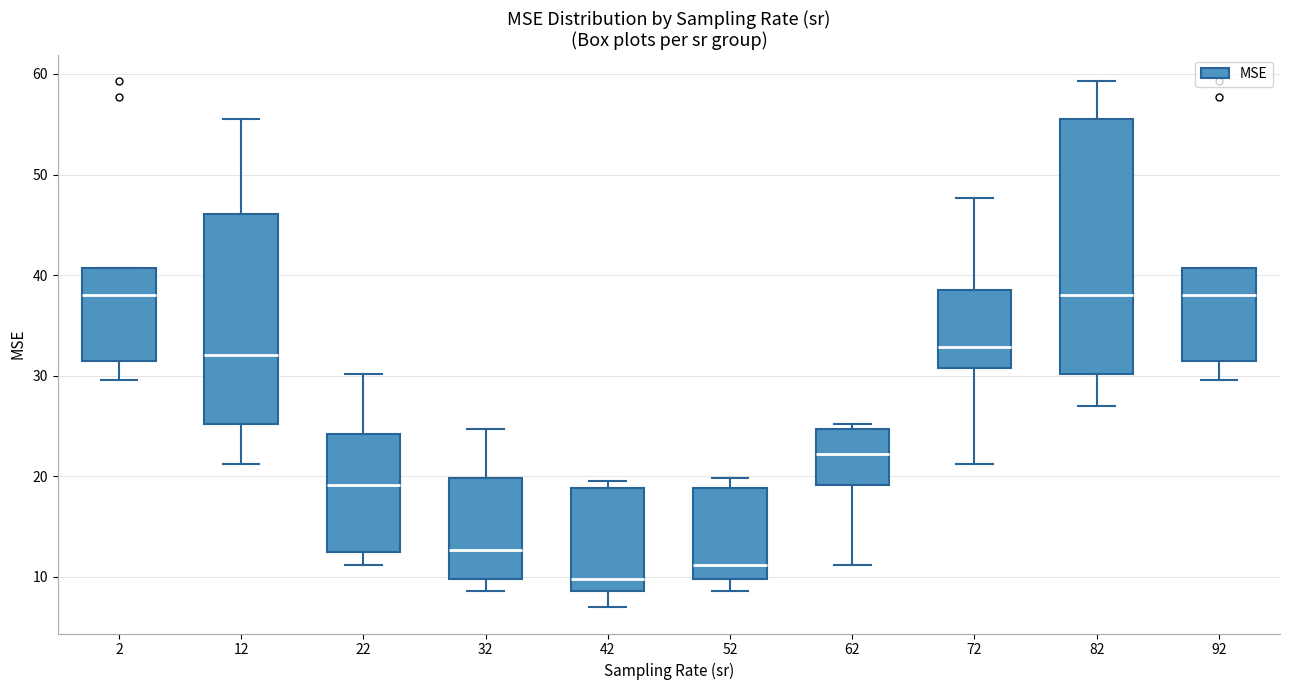

Reading left to right, read every box against the y-axis: the position of its median line, the range the box covers, and the ends of its whiskers. The values are not printed on the chart, so give them approximately, as read against the axis.

2: median 38, box 32 to 41, whiskers 30 to 41
12: median 32, box 25 to 46, whiskers 21 to 56
22: median 19, box 12 to 24, whiskers 11 to 30
32: median 13, box 10 to 20, whiskers 9 to 25
42: median 10, box 9 to 19, whiskers 7 to 19 (just above the box's upper edge)
52: median 11, box 10 to 19, whiskers 9 to 20
62: median 22, box 19 to 25, whiskers 11 to 25 (just above the box's upper edge)
72: median 33, box 31 to 38, whiskers 21 to 48
82: median 38, box 30 to 56, whiskers 27 to 59
92: median 38, box 32 to 41, whiskers 30 to 41